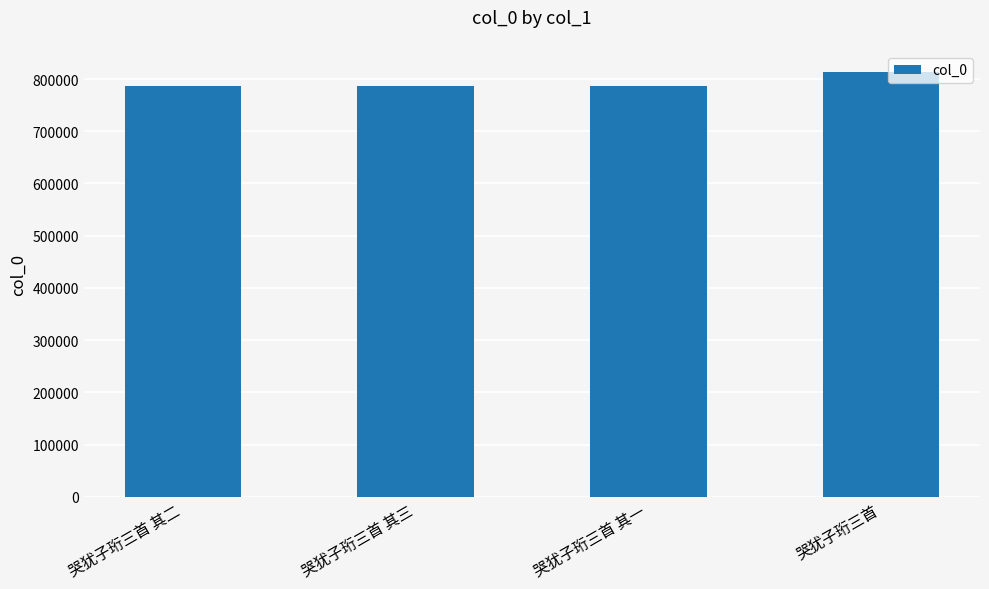

What is the change in value from 哭犹子珩三首 其二 to 哭犹子珩三首?

+25885